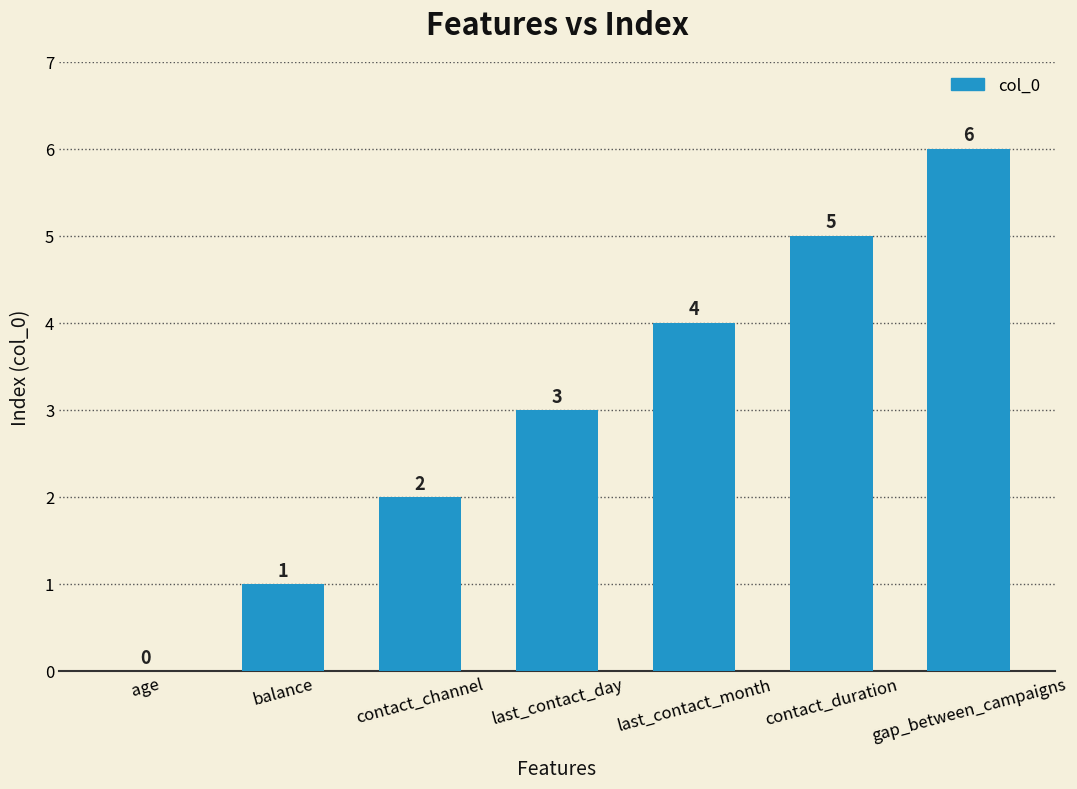

What is the sum of the values at contact_duration and last_contact_month?

9